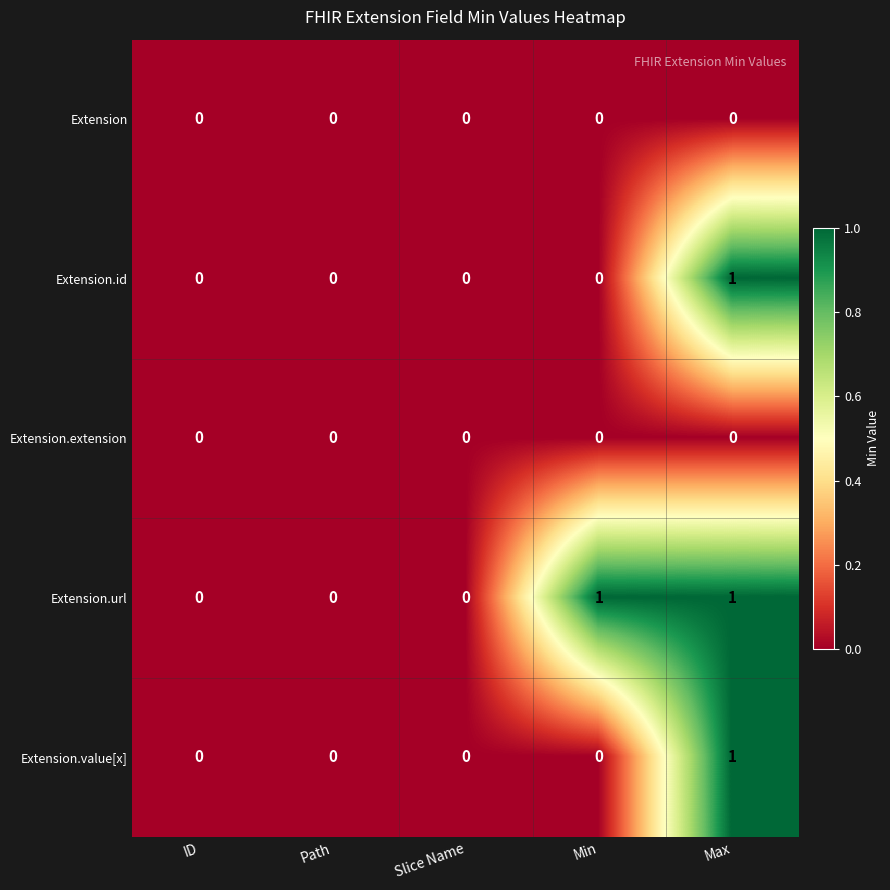

Reading left to right, transcribe all the data shown in this chart.

Extension: 0	0	0	0	0
Extension.id: 0	0	0	0	1
Extension.extension: 0	0	0	0	0
Extension.url: 0	0	0	1	1
Extension.value[x]: 0	0	0	0	1